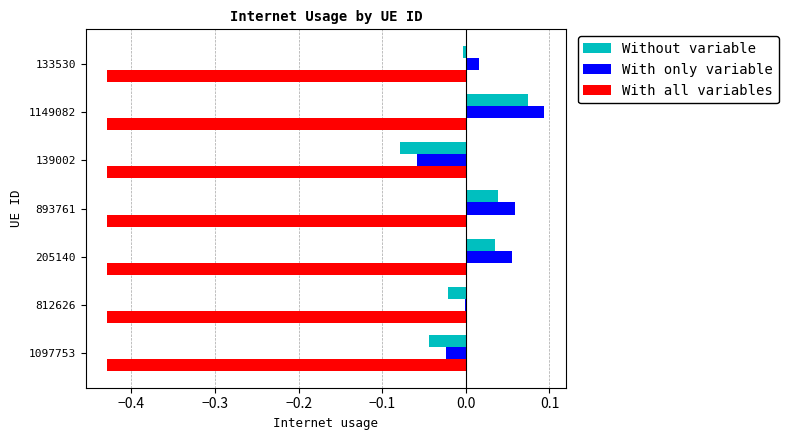

Which label corresponds to the largest value in the chart?

1149082